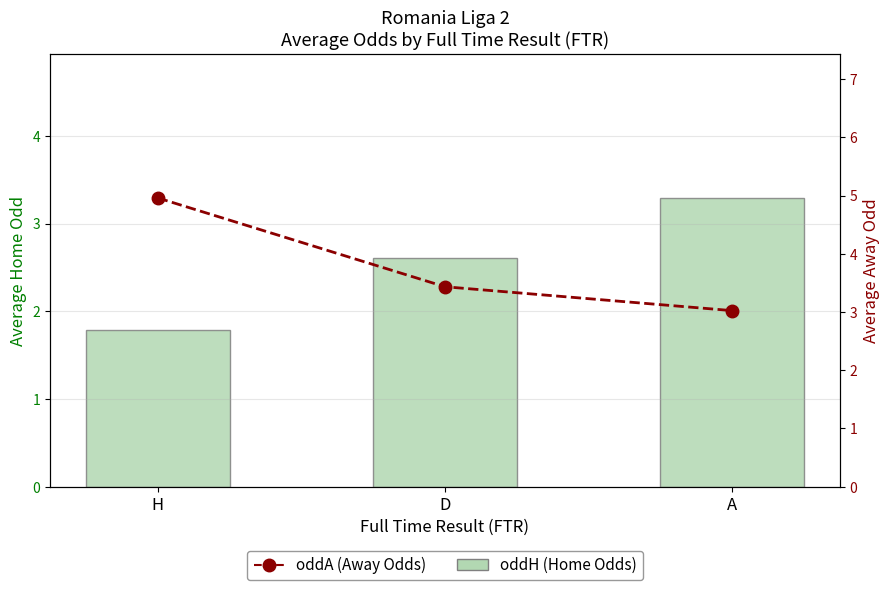

Reading left to right, list all the values displayed in this chart.

oddH (Home Odds): H=1.8	D=2.6	A=3.3
oddA (Away Odds): H=5.0	D=3.4	A=3.0